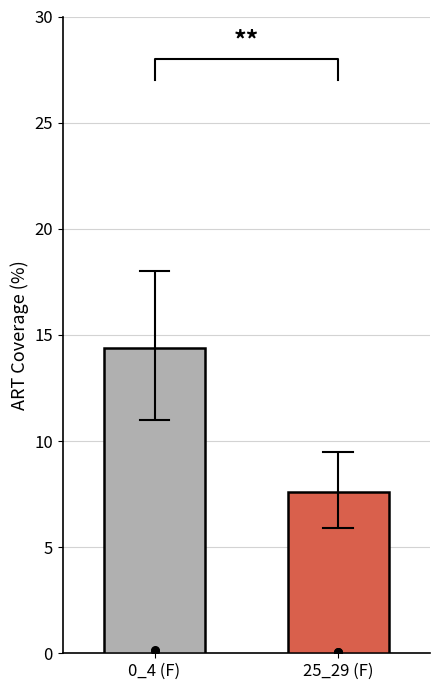

Is the value of 25_29 (F) at 0_4 (F) greater than the value of 0_4 (F) at 0_4 (F)?

No